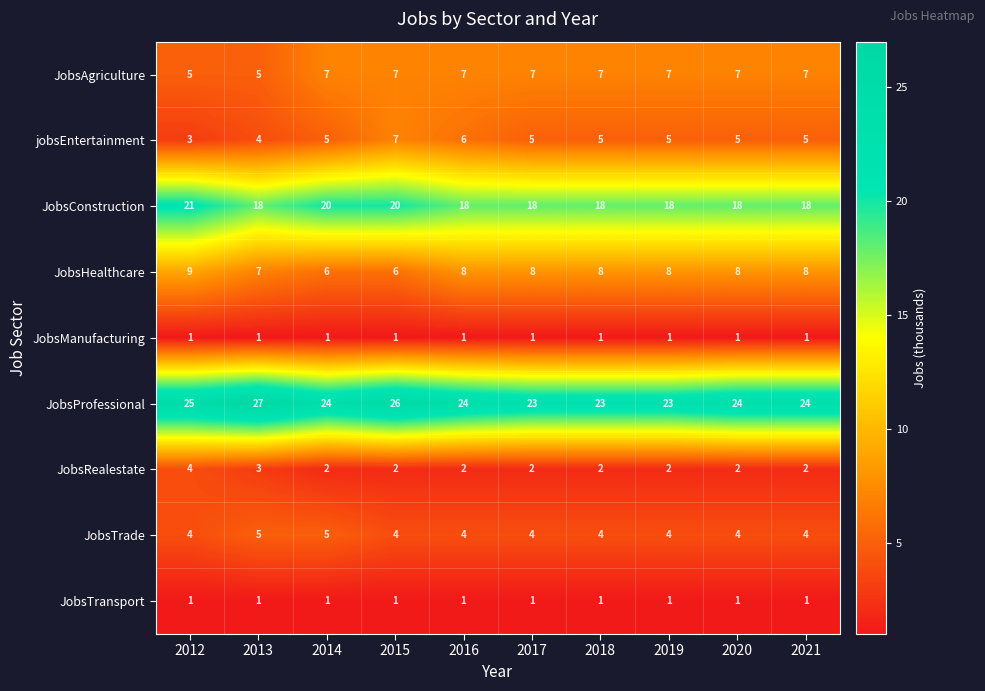

Where is JobsProfessional nearest to the value 25?

2012